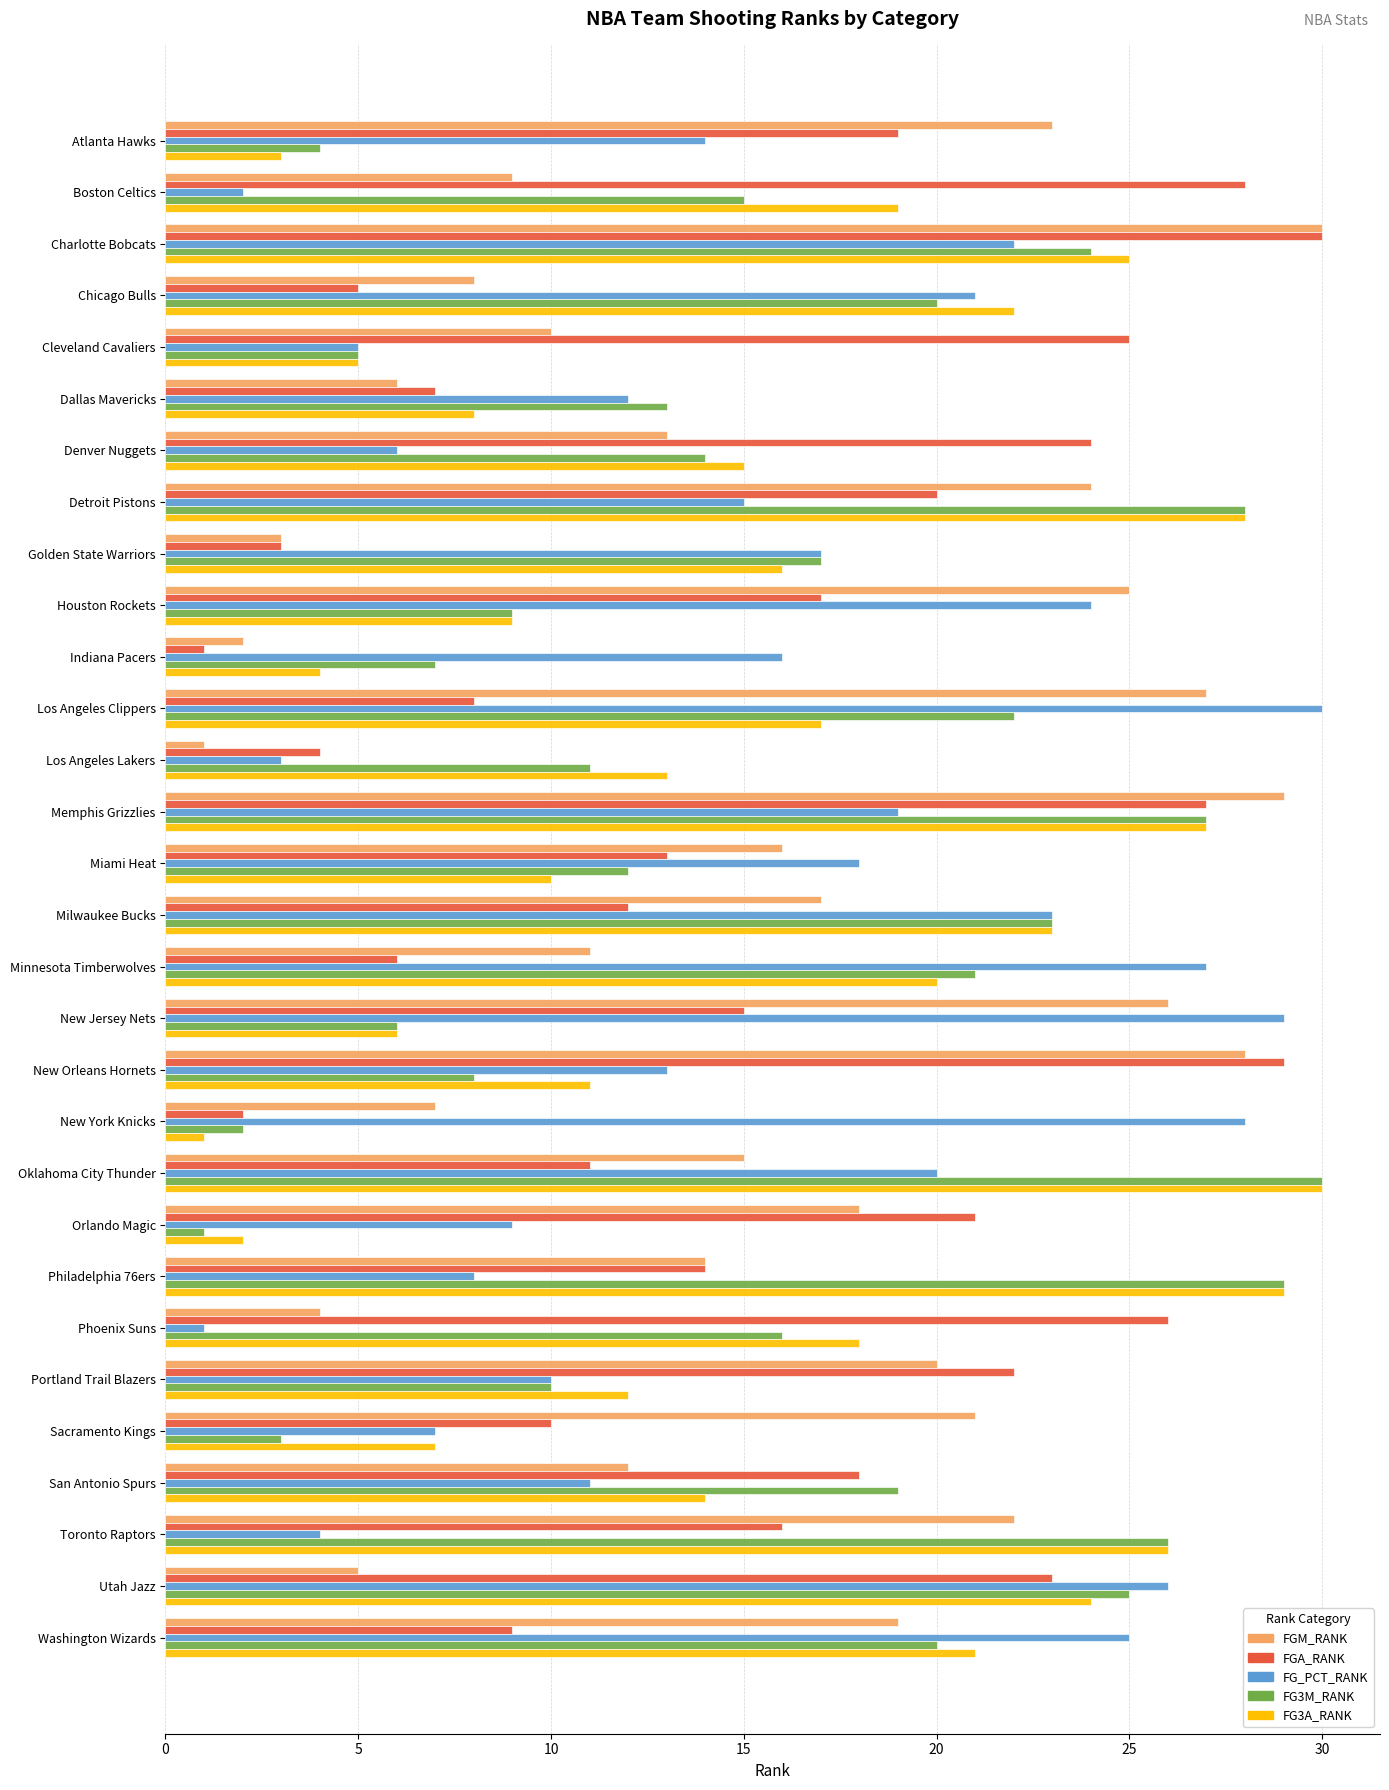

What is the difference between the maximum and minimum values in the FG_PCT_RANK series?

29